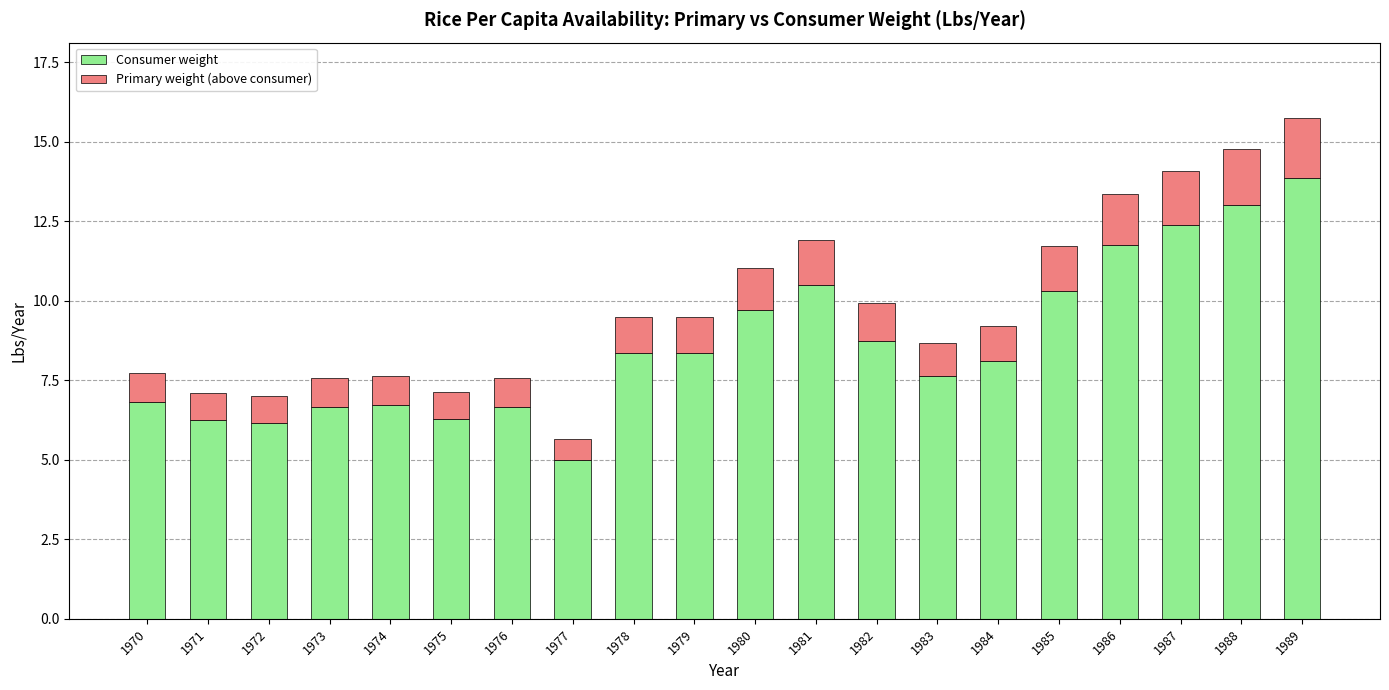

Does the chart contain any negative values?

No